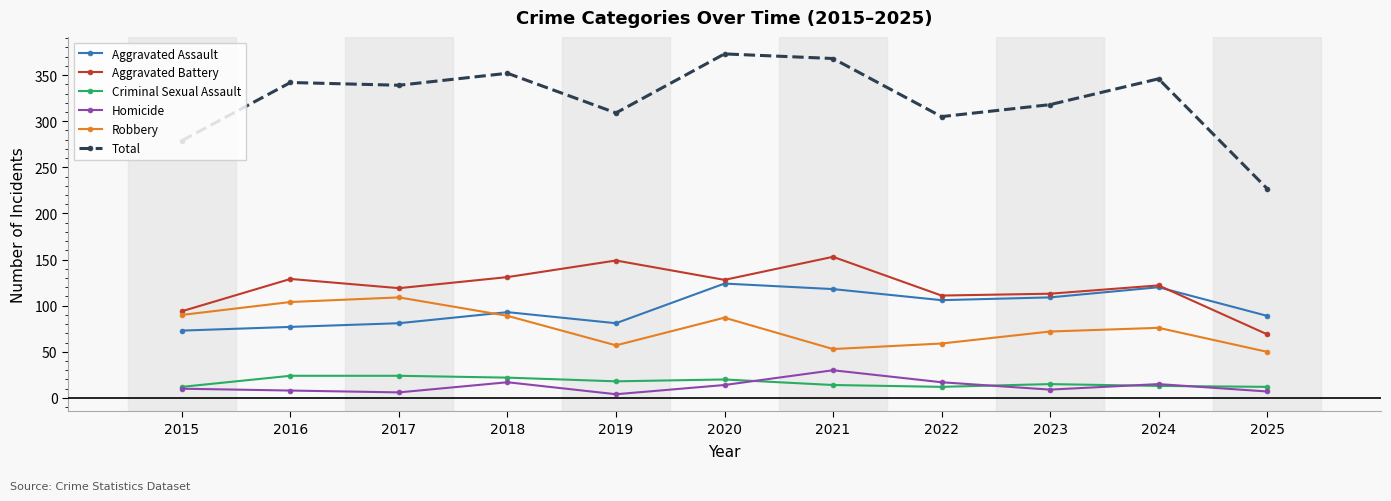

What is the value of the Criminal Sexual Assault point at the 10th from the left?

13